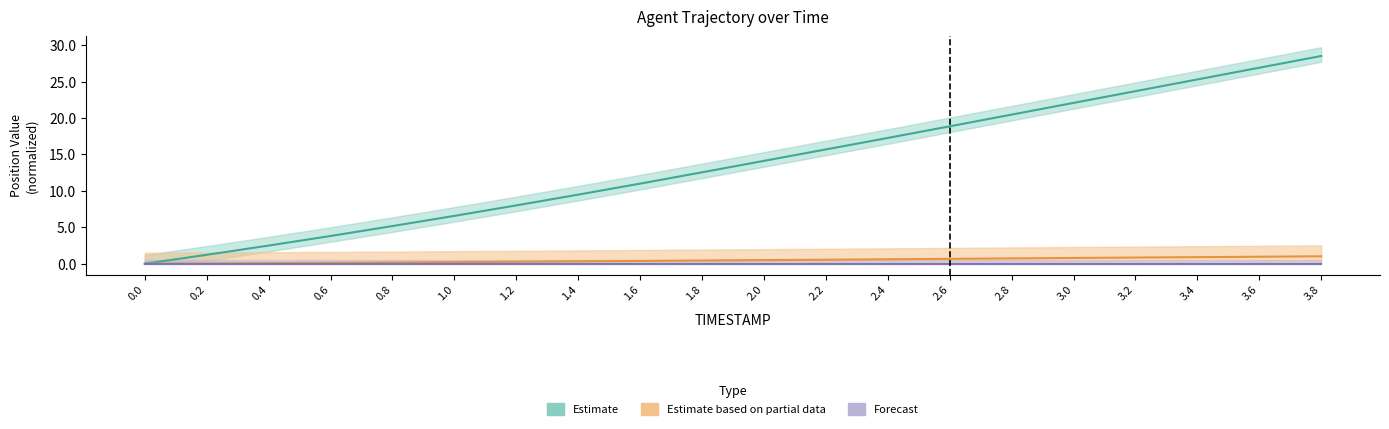

The value of X at 0.0 is -14.7. True or false?

False